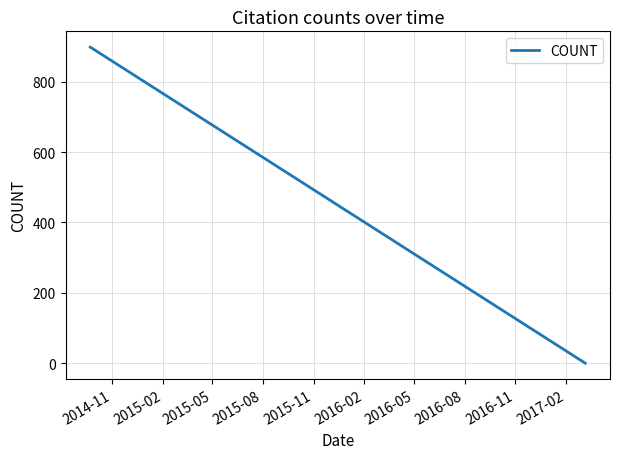

What is the greatest value displayed?

898